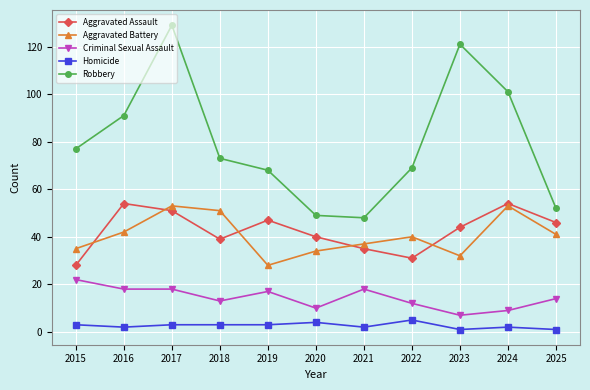

Which series has the widest spread of values?

Robbery